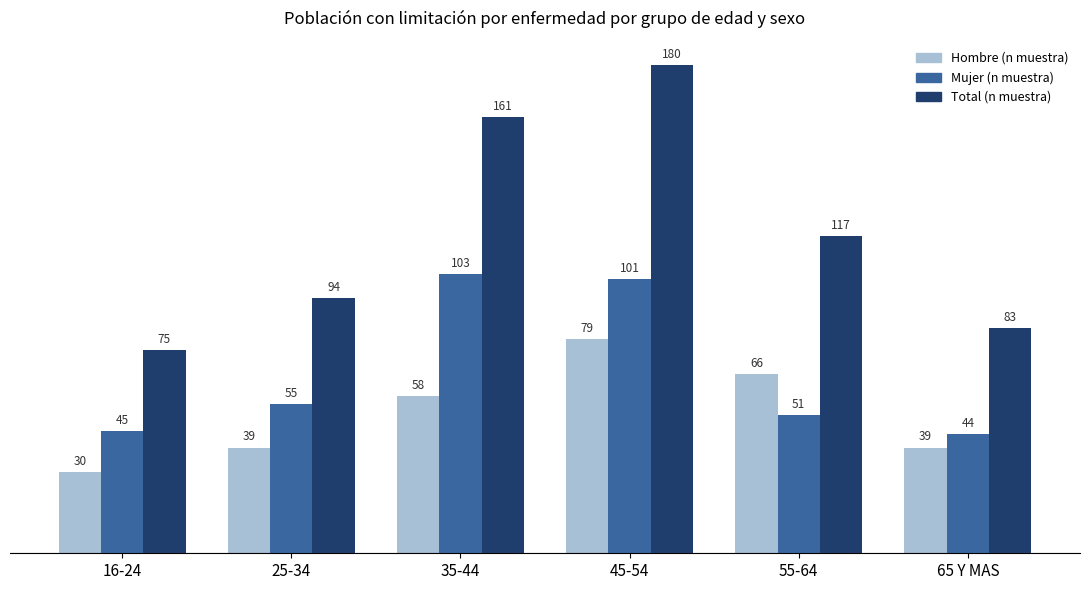

How many Hombre (n muestra) values are between 39 and 66?

4